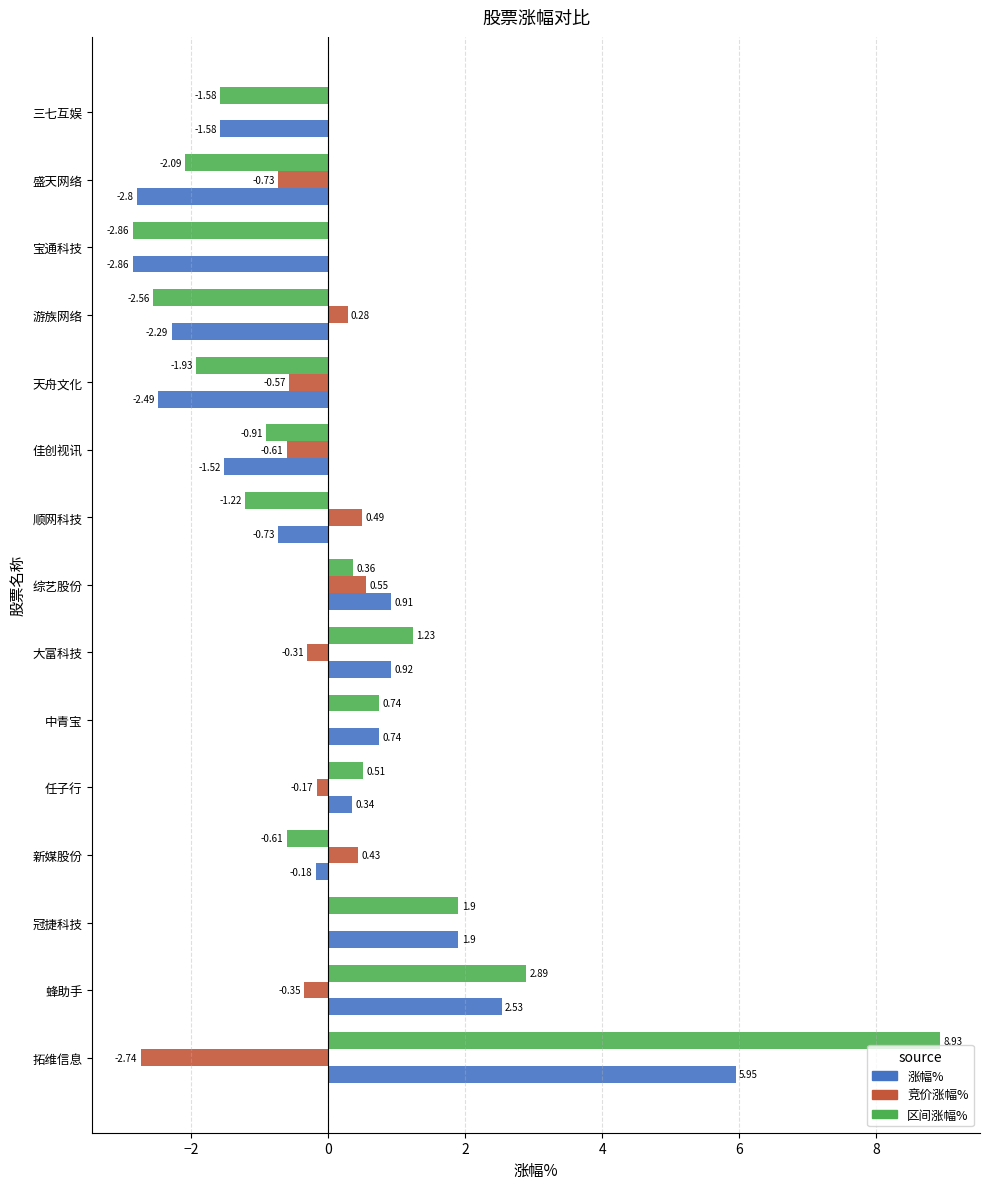

Which series changed the most between 冠捷科技 and 顺网科技?

区间涨幅%